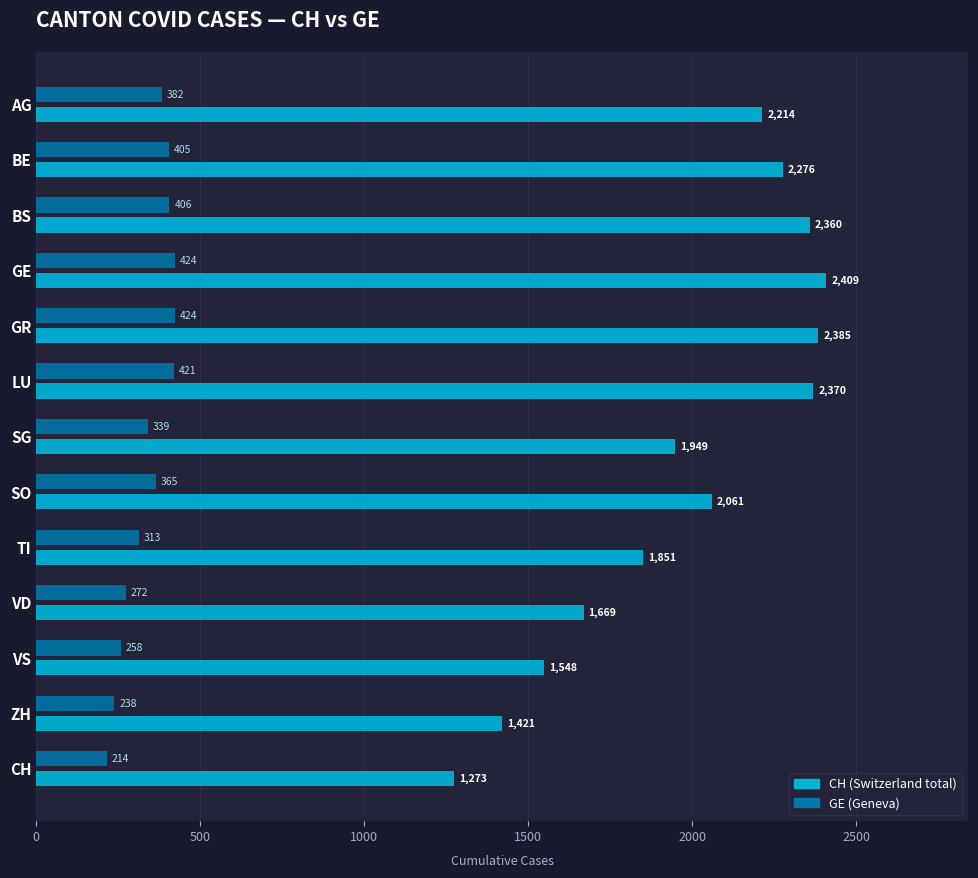

At which category is the sum across all series the highest?

GE